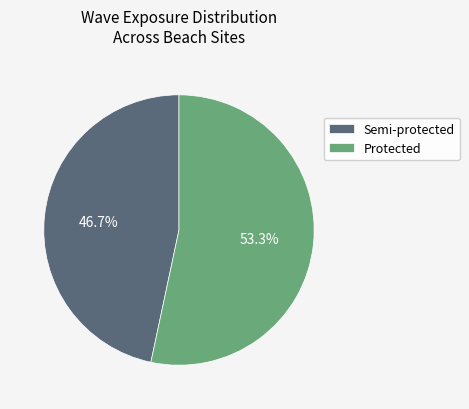

To the nearest percent, what is the difference between the largest and smallest slice percentages?

7%